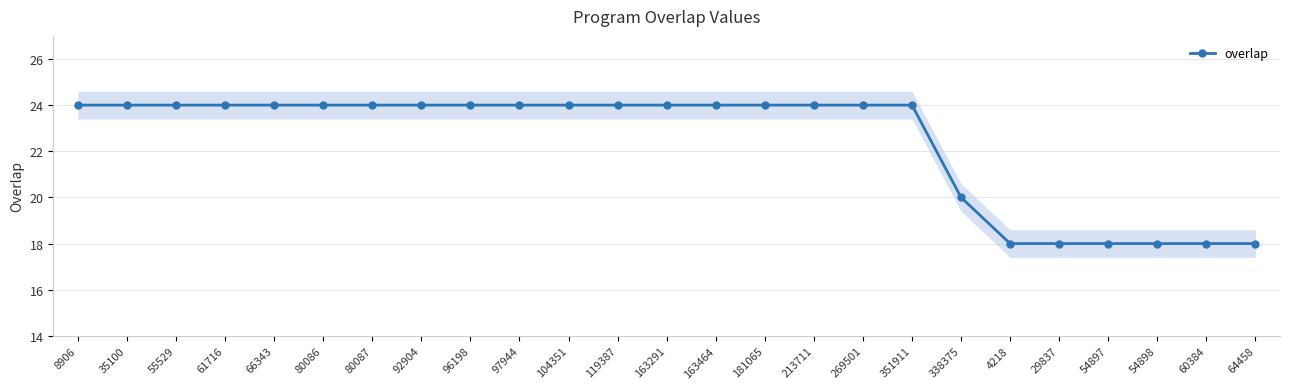

What is the label of the 22nd point from the right?

61716